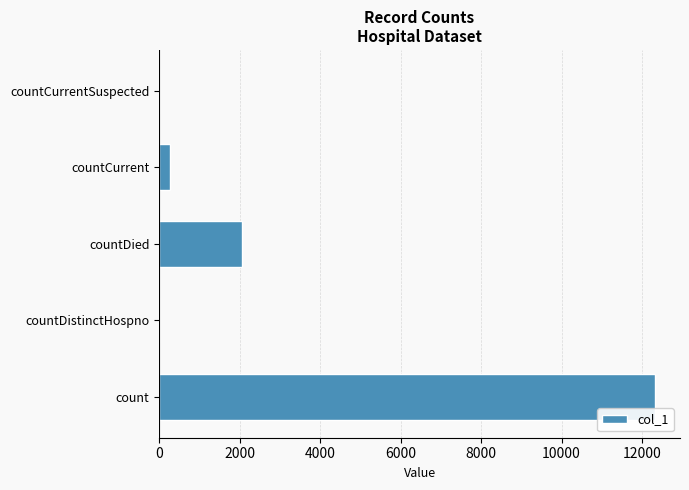

True or false: the data shows 12328 at count.

True